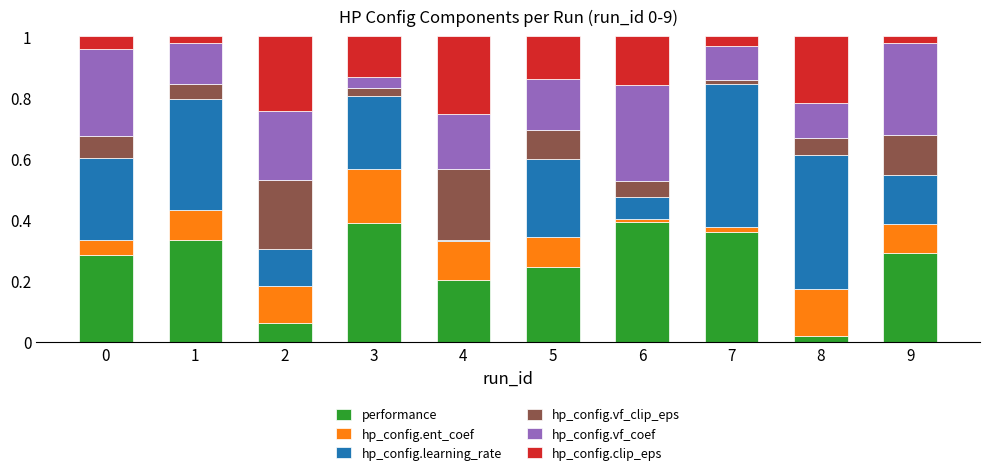

What is the total value across all series at 8?

1.0